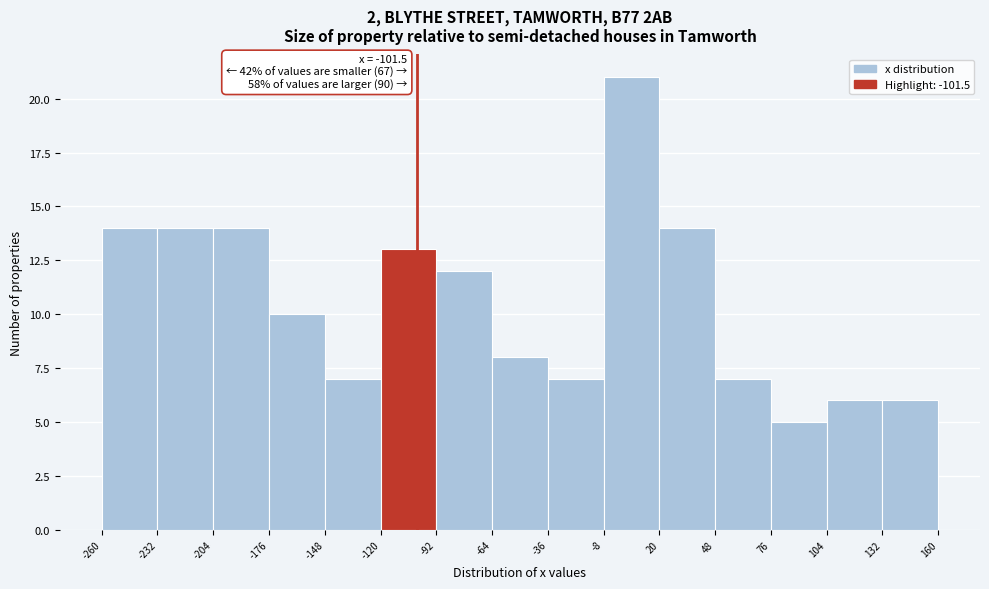

Which range on the x-axis has the tallest bar?

-8 to 20